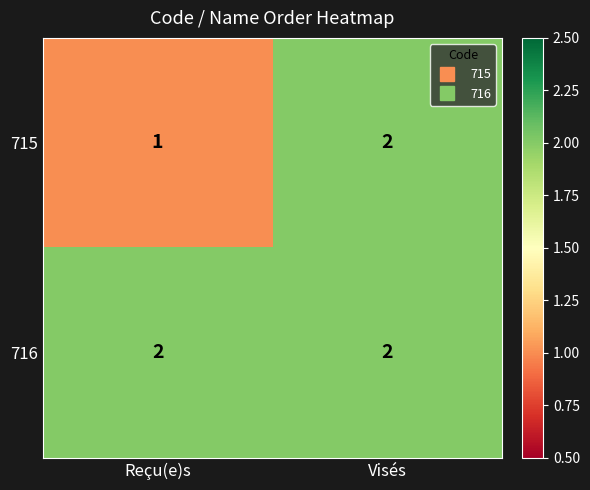

Rank the series by their average value, from highest to lowest.

716, 715